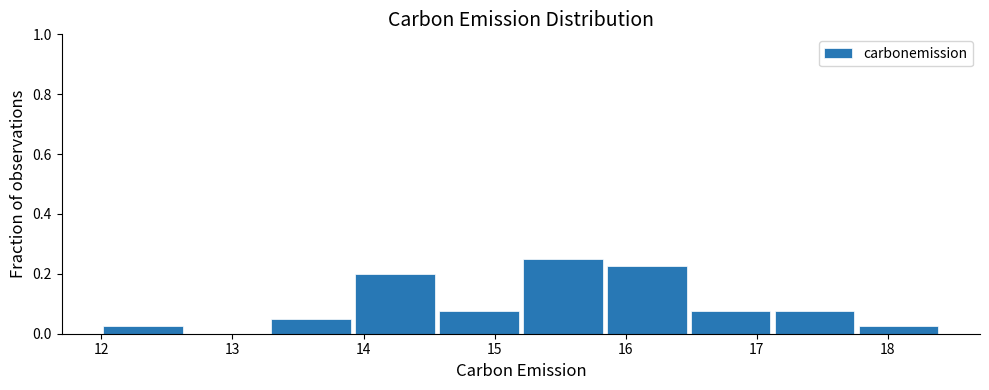

How tall is the bar that spans 15.20 to 15.84 on the x-axis? Neither the bar edges nor the heights are printed on the chart, so give them approximately, as read against the axes.

0.26